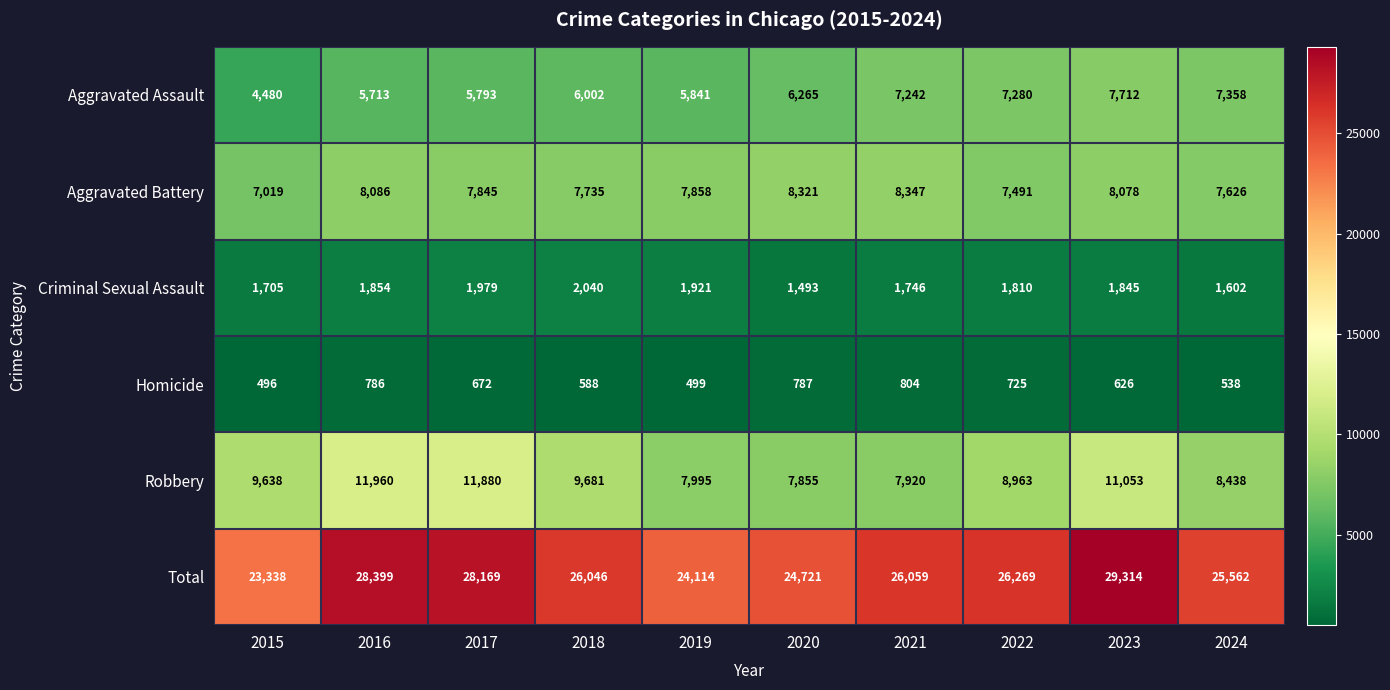

At 2019, list the series in order from smallest to largest.

Homicide, Criminal Sexual Assault, Aggravated Assault, Aggravated Battery, Robbery, Total